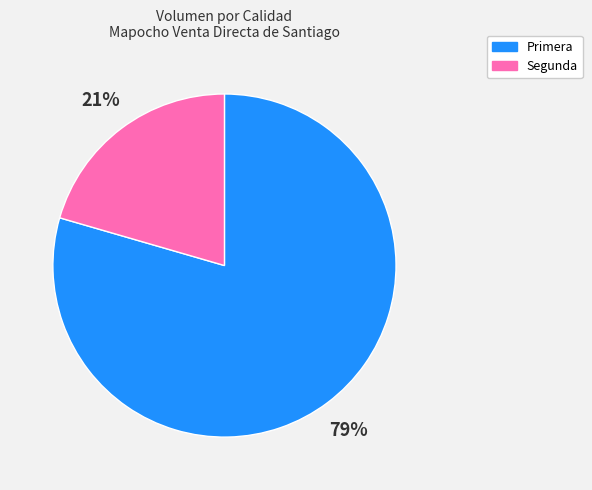

To the nearest percent, what portion does Primera represent?

79%